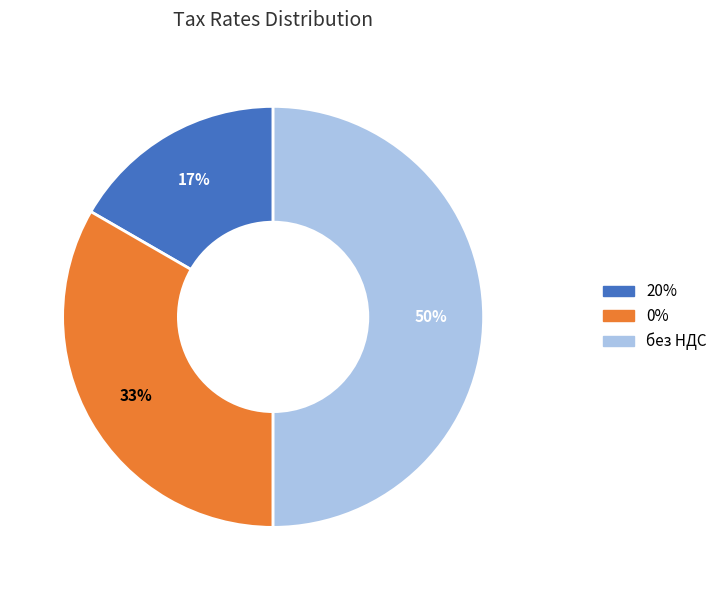

To the nearest percent, what percentage of the pie is 20%?

17%